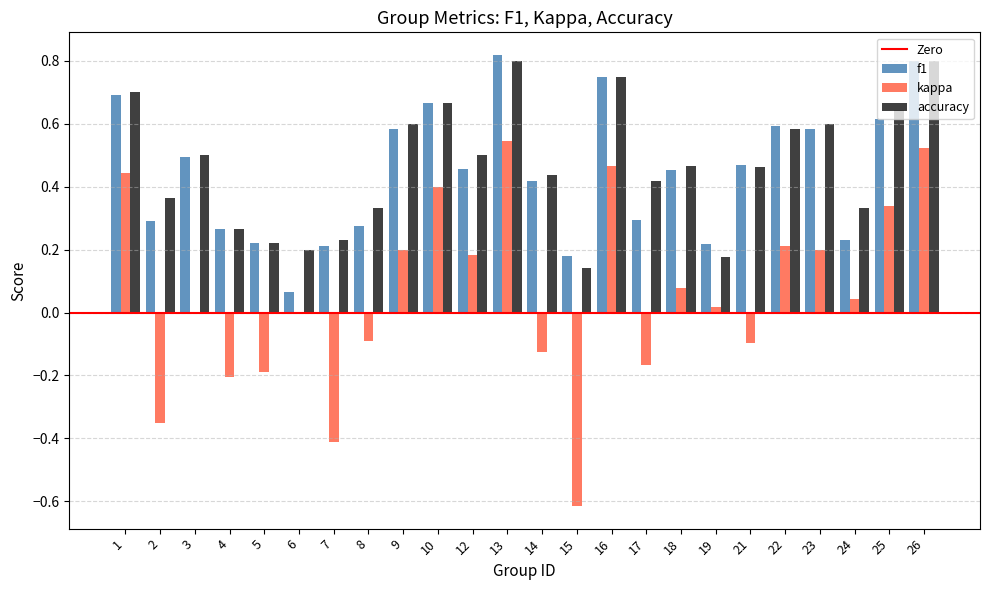

Which category has the highest value in the kappa series?

13